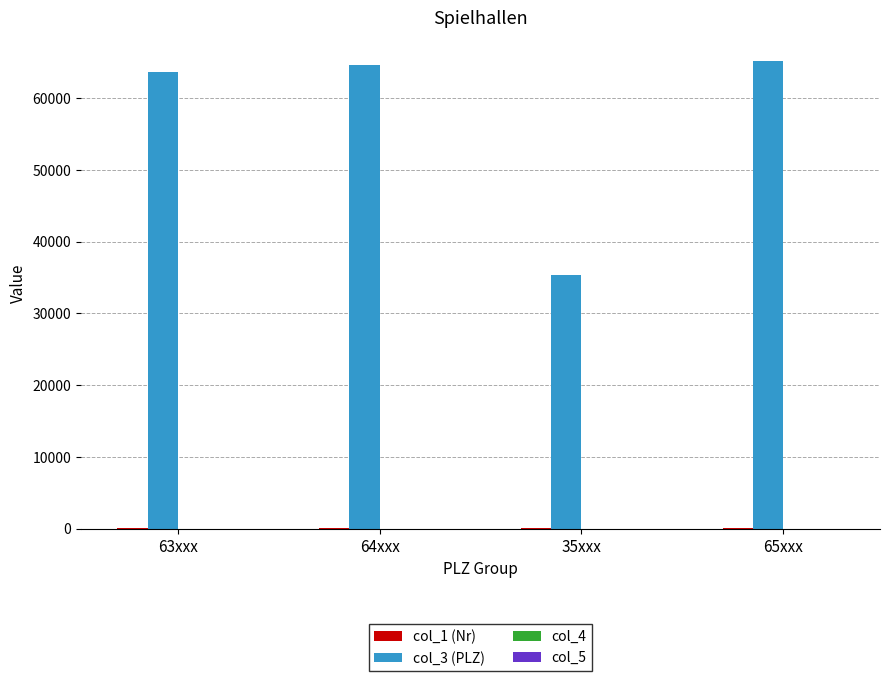

Which series has the largest total across all categories?

col_3 (PLZ)